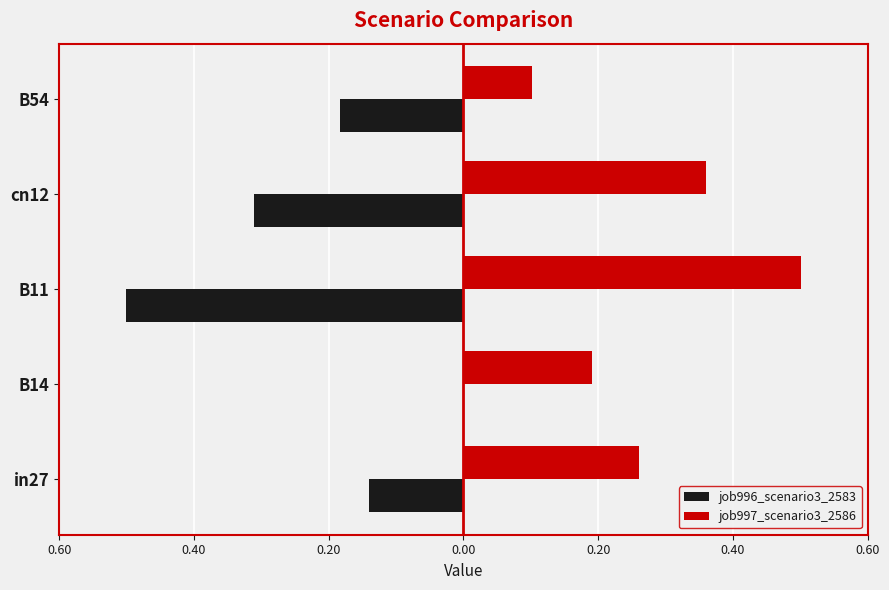

What is the value of the job997_scenario3_2586 bar at the 5th from the left?

0.1